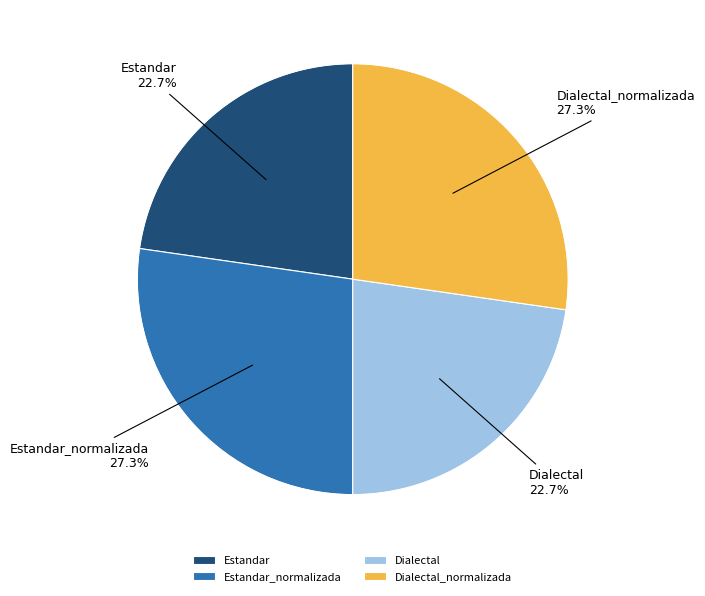

Count the number of slices in the pie.

4